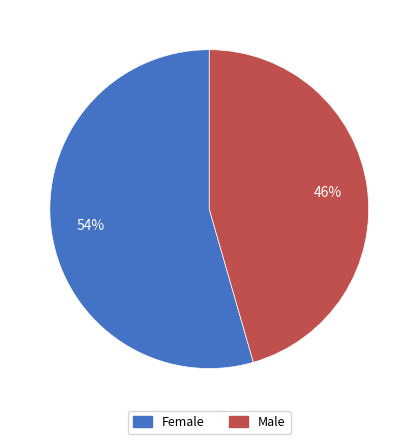

Which slice is the largest?

Female